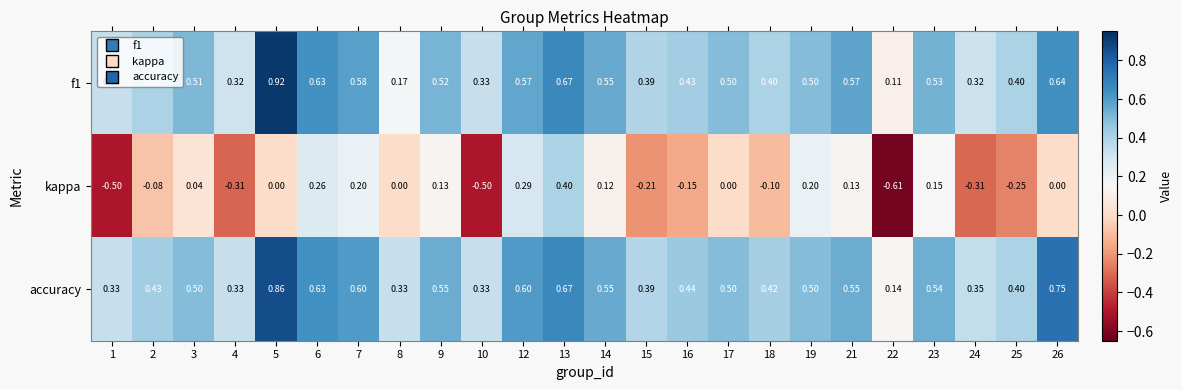

Which series has the largest range (max minus min)?

kappa